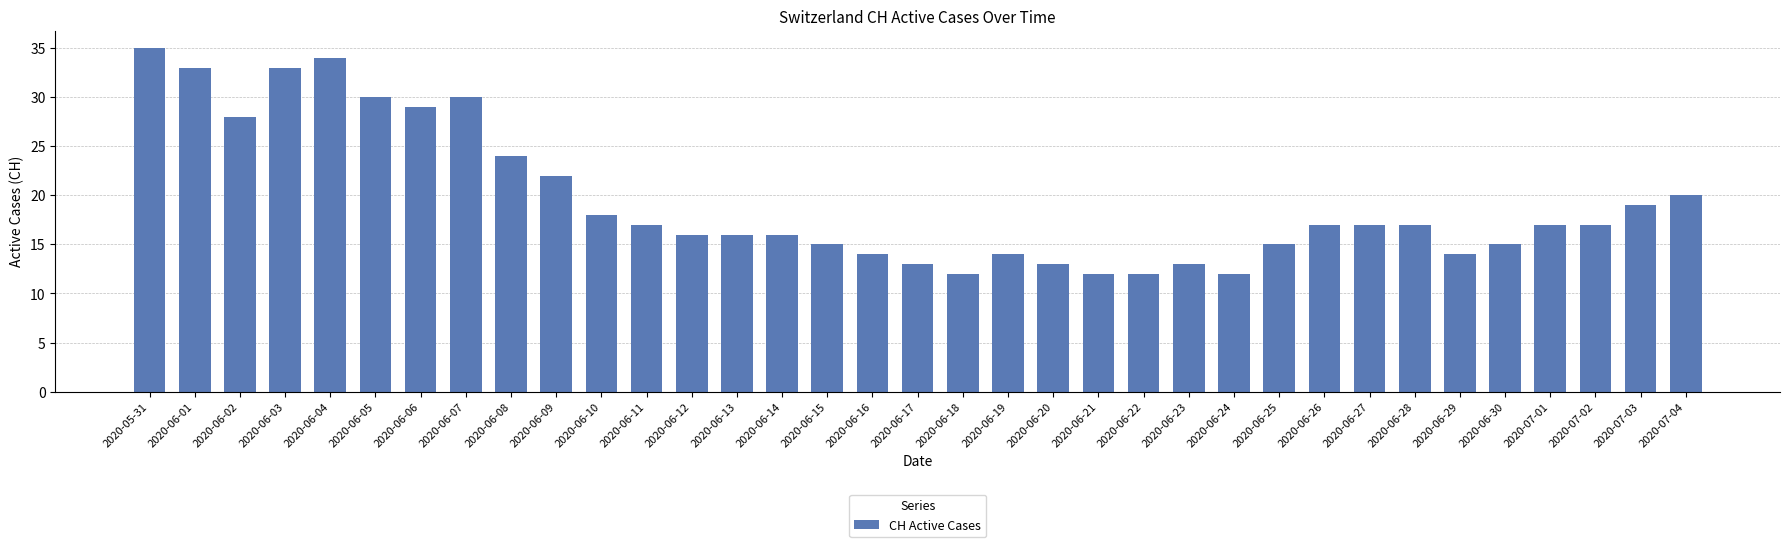

What is the difference between the maximum and minimum values?

23